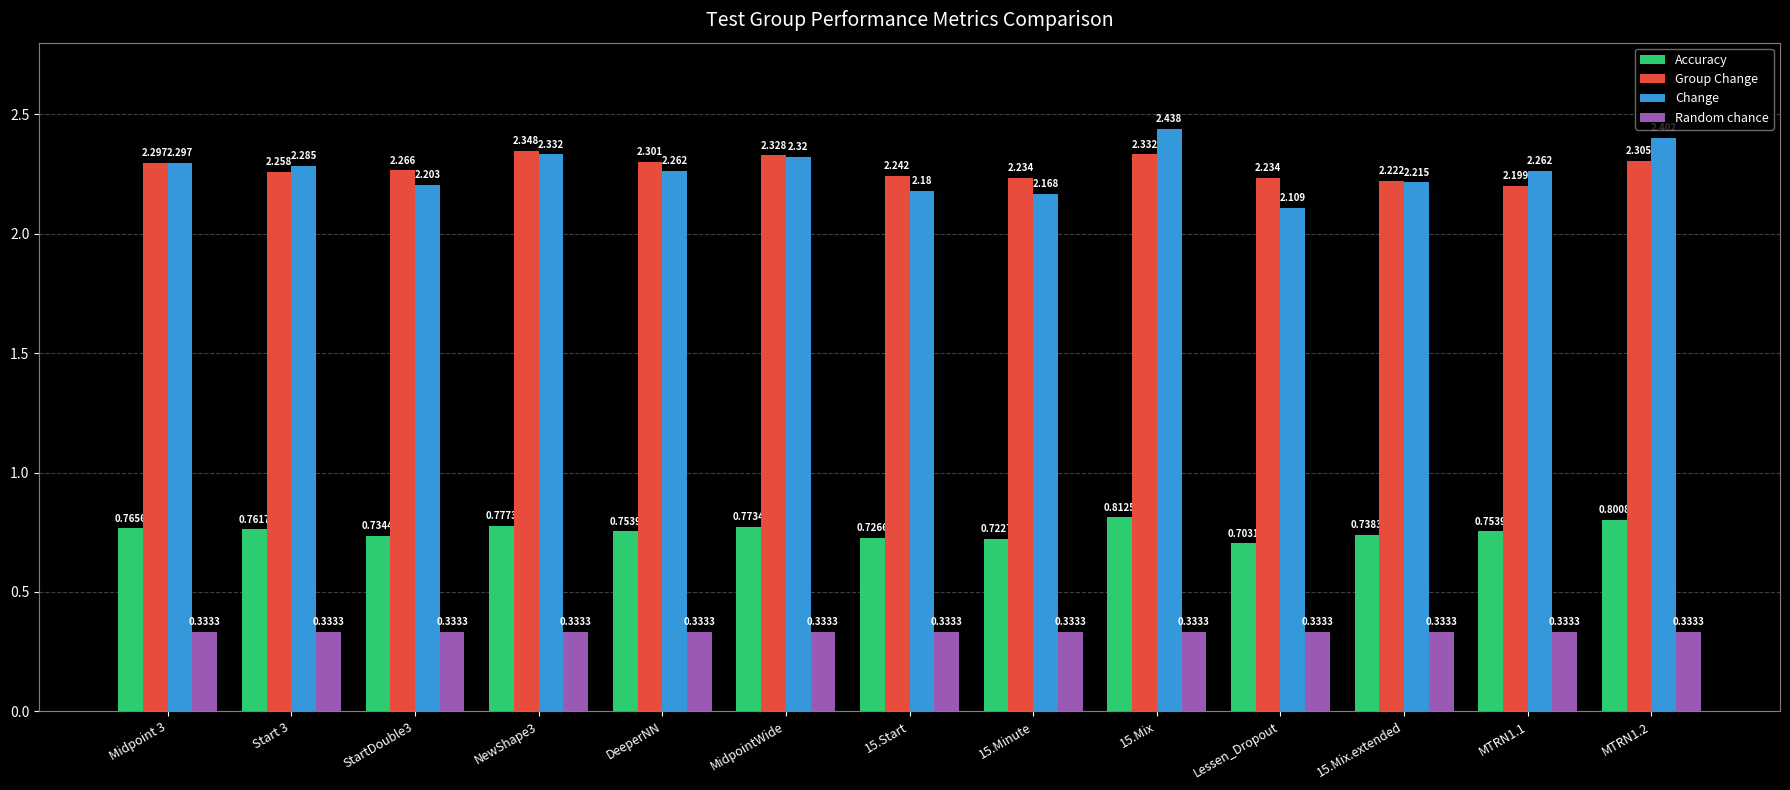

At Start 3, list the series in order from smallest to largest.

Random chance, Accuracy, Group Change, Change